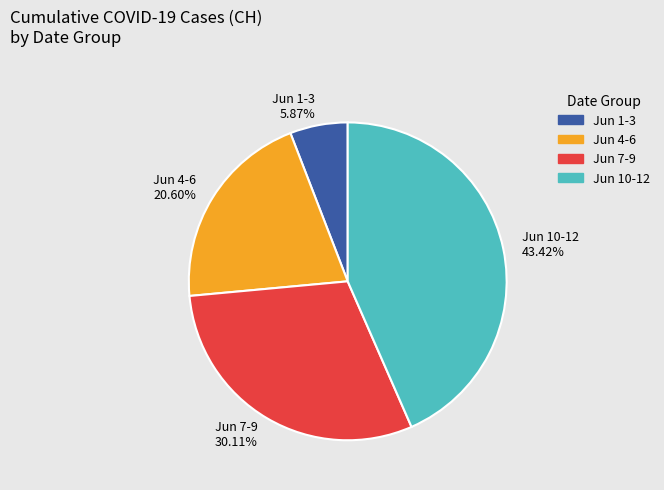

Is there any slice that represents more than half of the pie?

No